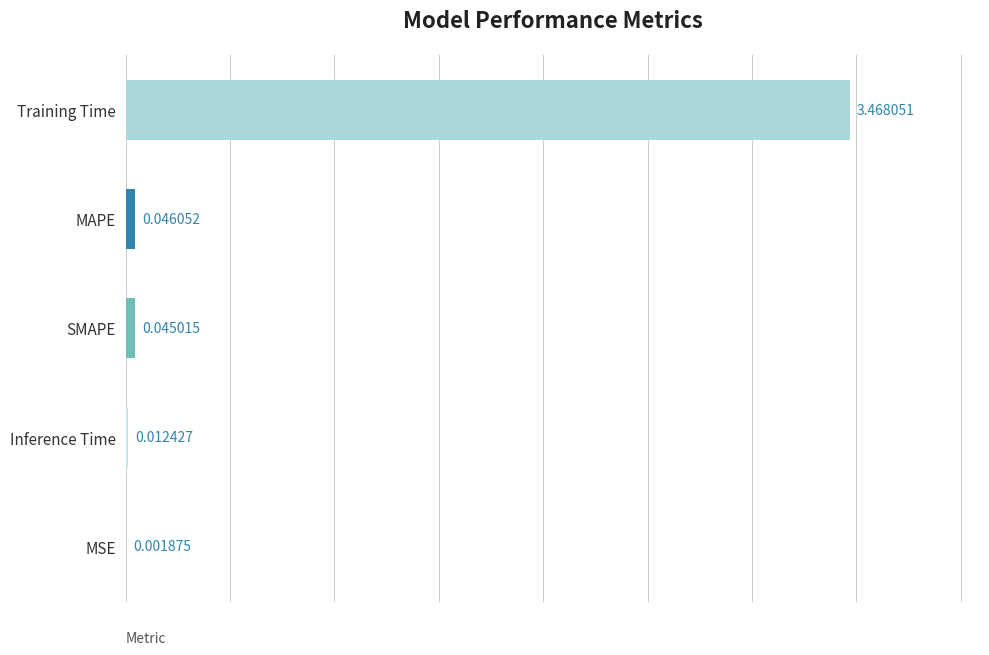

Where is the data nearest to the value 1?

MAPE